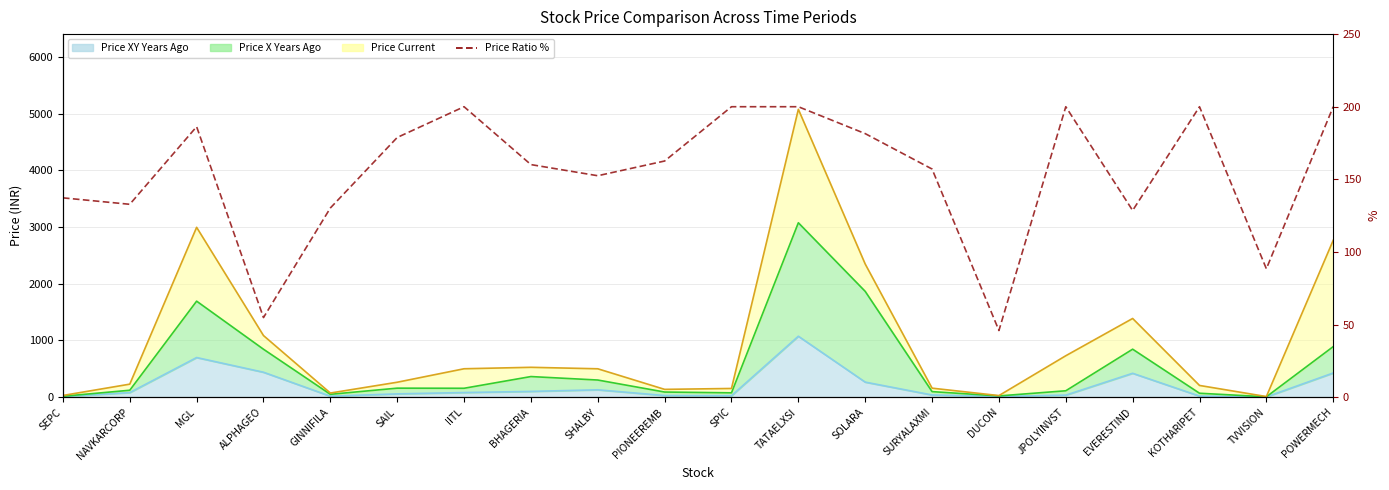

True or false: the data shows 132.8 at NAVKARCORP.

True